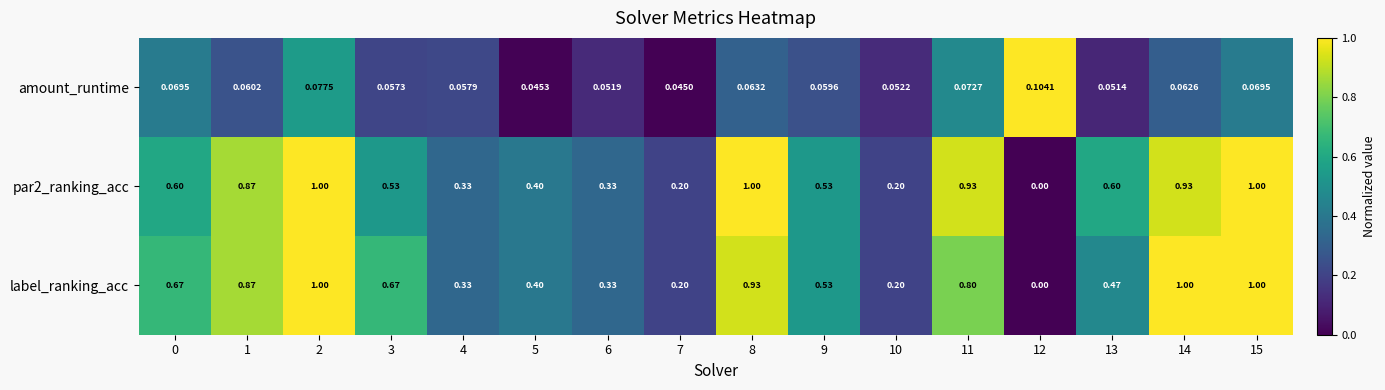

Which series changed the most between 3 and 13?

label_ranking_acc